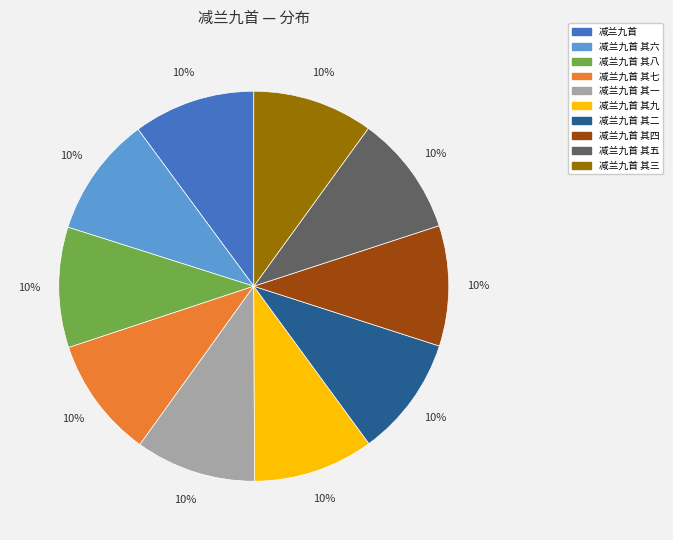

Combined, do 减兰九首 其二 and 减兰九首 account for over 50%?

No